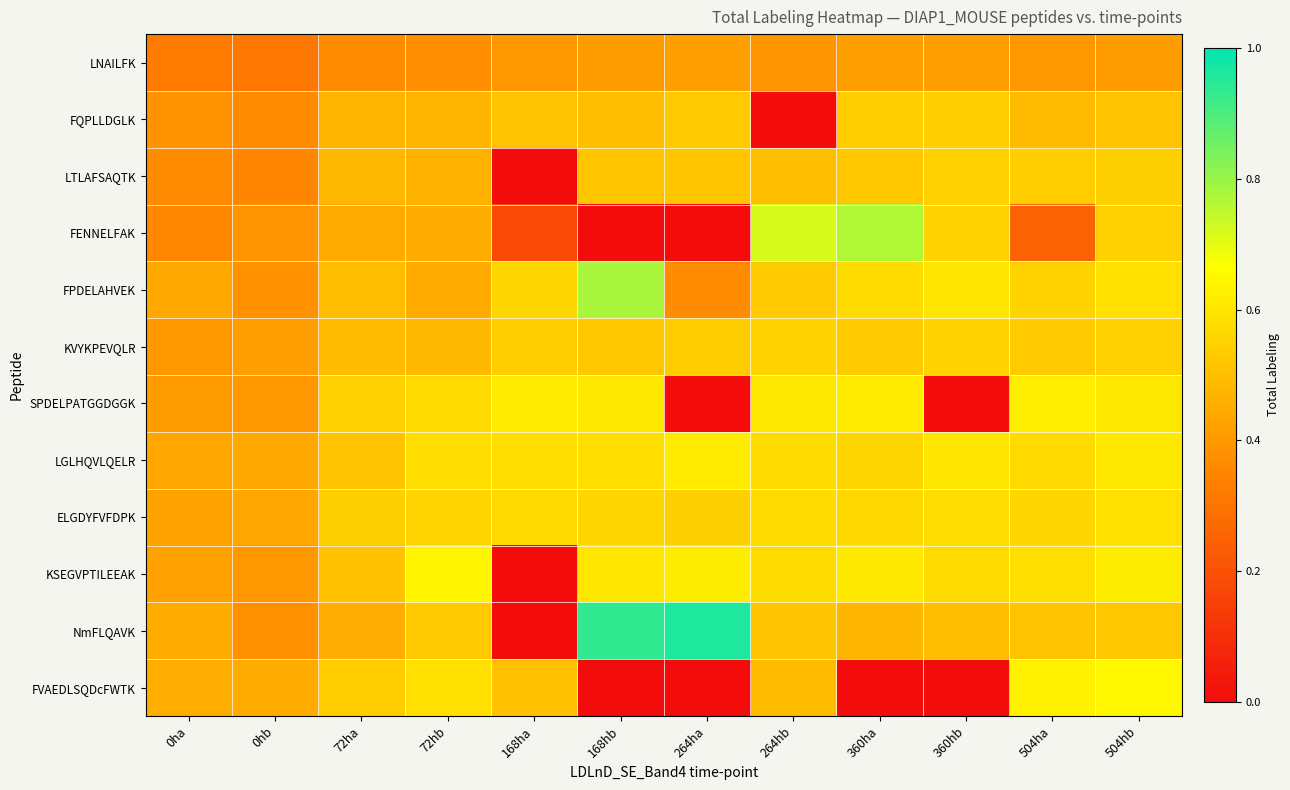

How many series are shown in this chart?

12